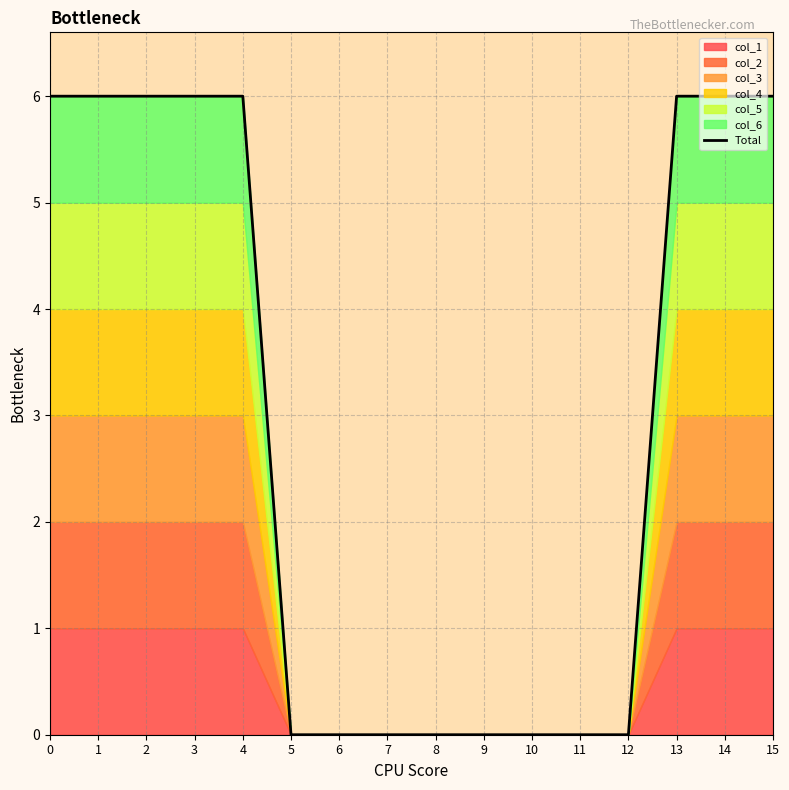

List the labels in order of value, smallest first.

5, 6, 7, 8, 9, 10, 11, 12, 0, 1, 2, 3, 4, 13, 14, 15